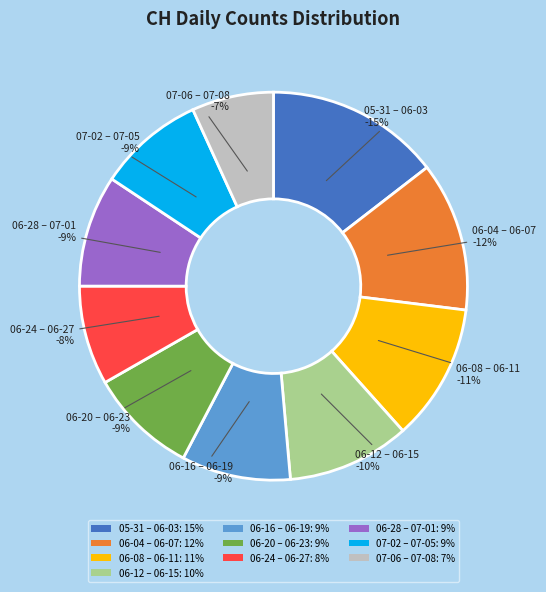

True or false: 2020-06-05 accounts for 1% of the total.

False